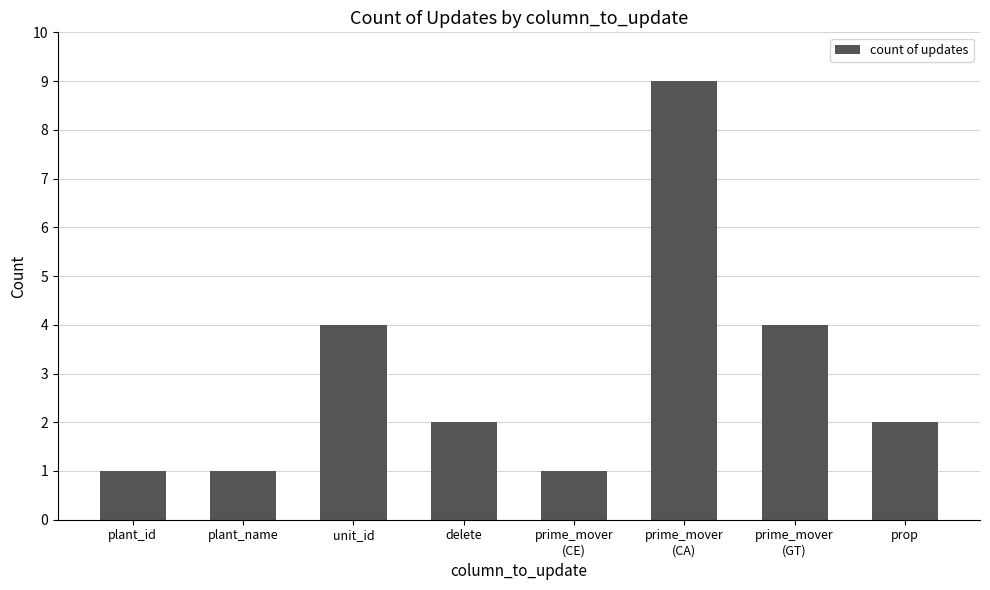

What is the value of the 3rd bar from the left?

4